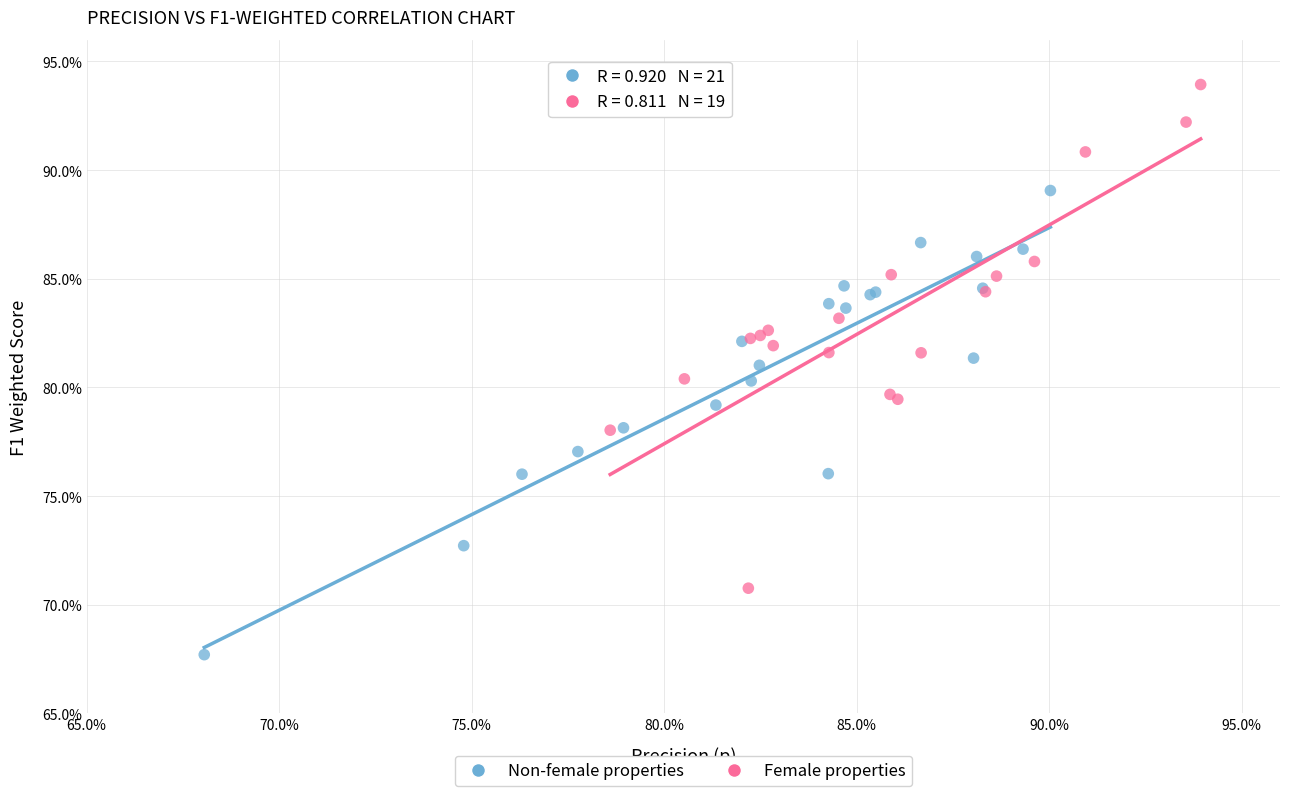

Which series has the widest spread of Y values?

Female properties